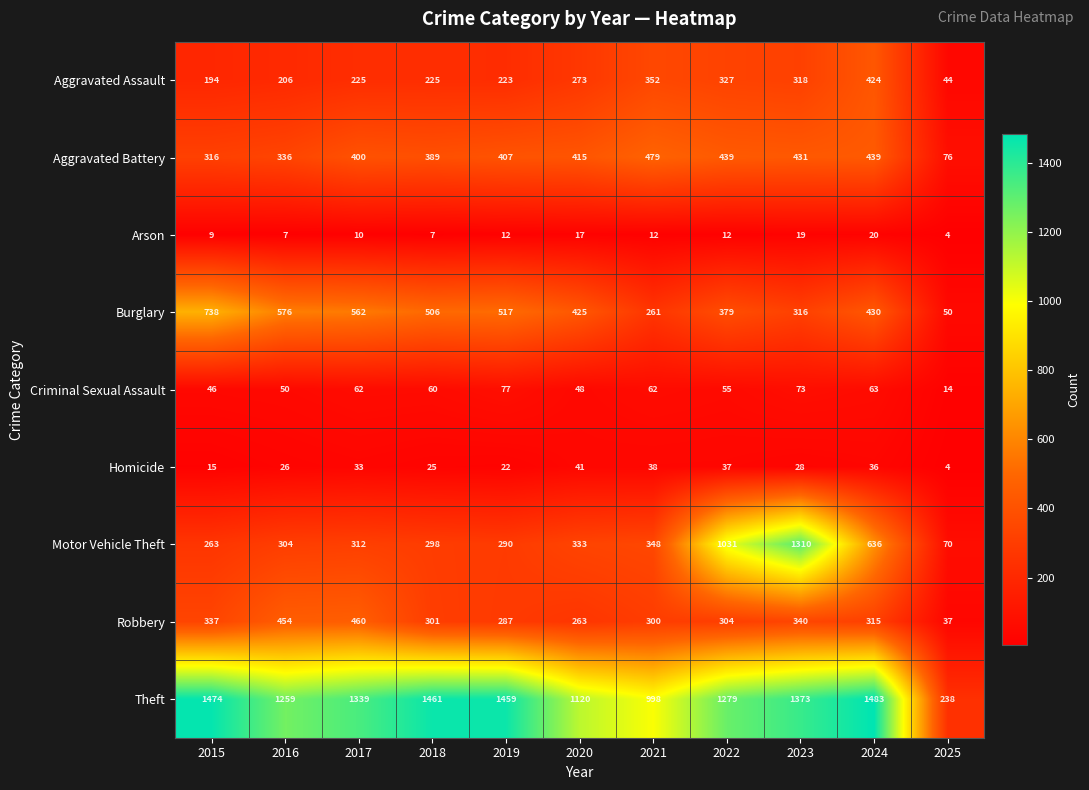

At which label does Criminal Sexual Assault first exceed 60?

2017